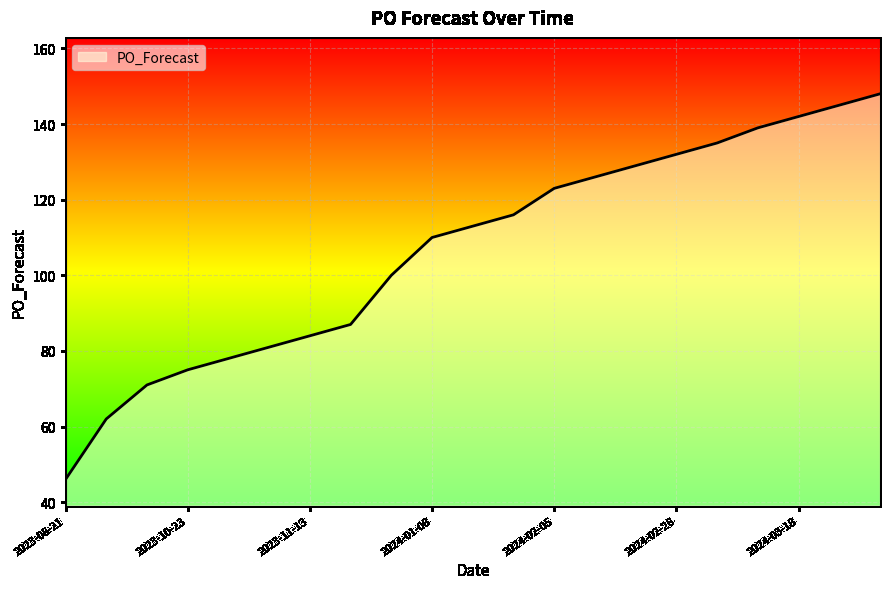

What is the difference between the maximum and minimum values?

102